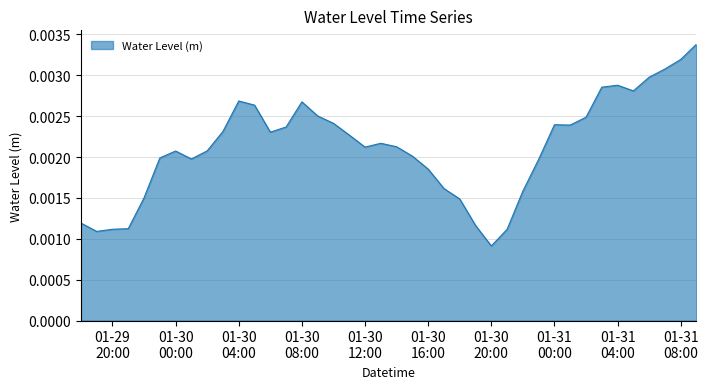

How many lines are shown in the chart?

1